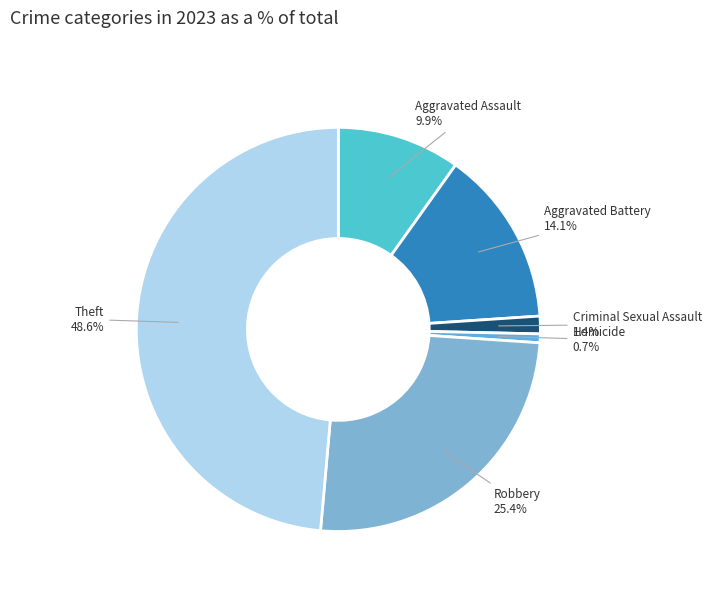

Which category has the smallest portion of the pie?

Homicide